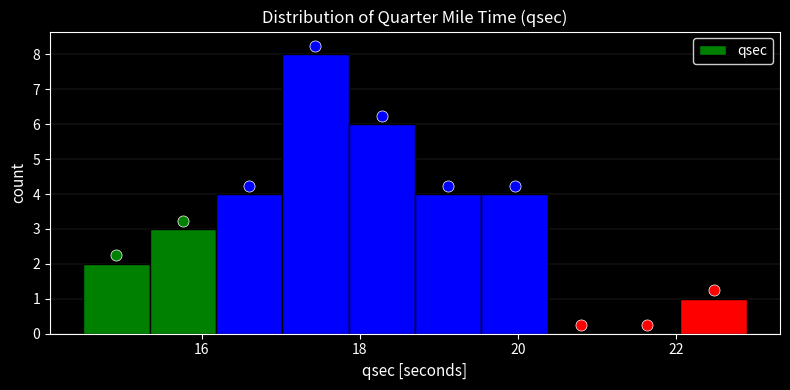

Reading left to right, transcribe this chart: for each bar, give the range it covers on the x-axis and its height. Neither the bar edges nor the heights are printed on the chart, so give them approximately, as read against the axes.

14.50 to 15.34: 2
15.34 to 16.18: 3
16.18 to 17.02: 4
17.02 to 17.86: 8
17.86 to 18.70: 6
18.70 to 19.54: 4
19.54 to 20.38: 4
20.38 to 21.22: 0
21.22 to 22.06: 0
22.06 to 22.90: 1